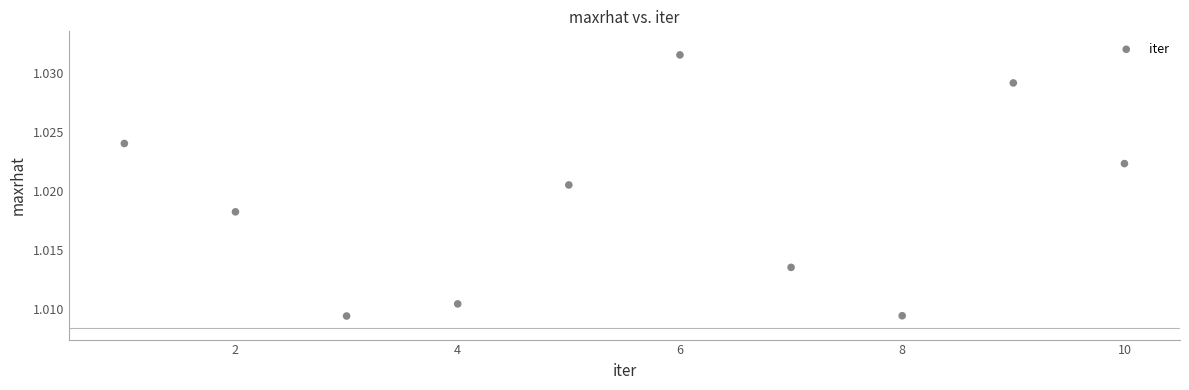

What is the range of X values (max minus min)?

9.0